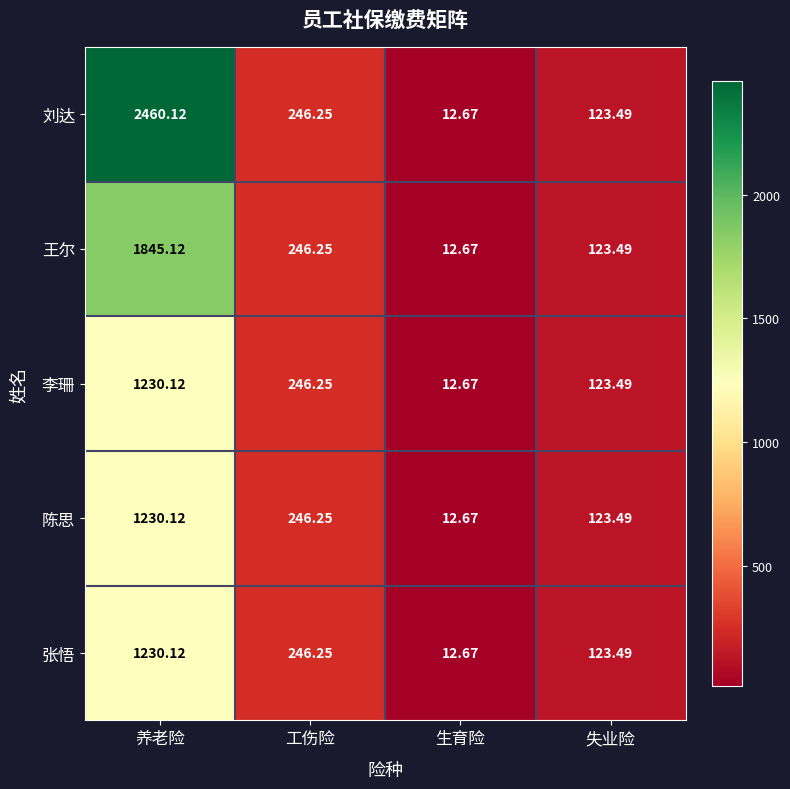

Where does the 李珊 series first go above 246?

养老险